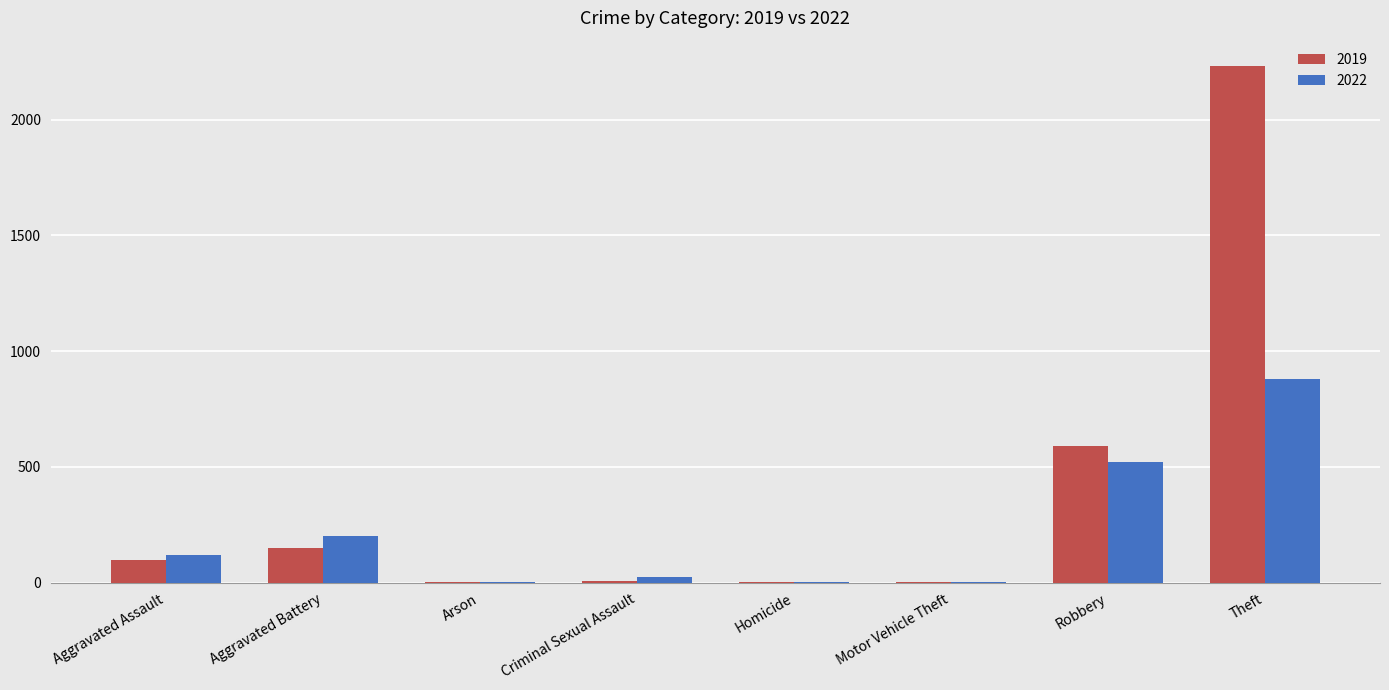

What is the sum of the 2019 values at Aggravated Battery and Theft?

2378